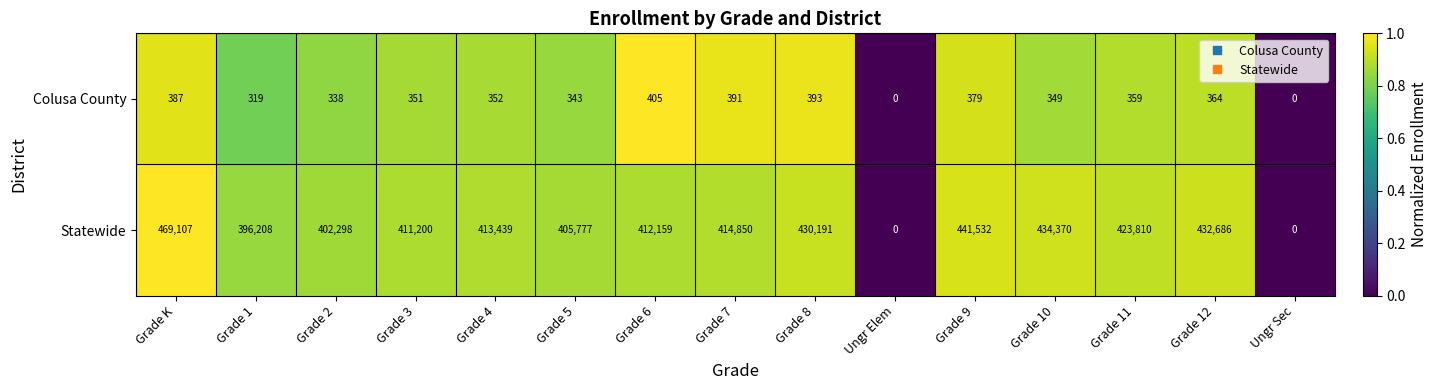

Reading left to right, transcribe all the data shown in this chart.

Colusa County: 387	319	338	351	352	343	405	391	393	0	379	349	359	364	0
Statewide: 469107	396208	402298	411200	413439	405777	412159	414850	430191	0	441532	434370	423810	432686	0